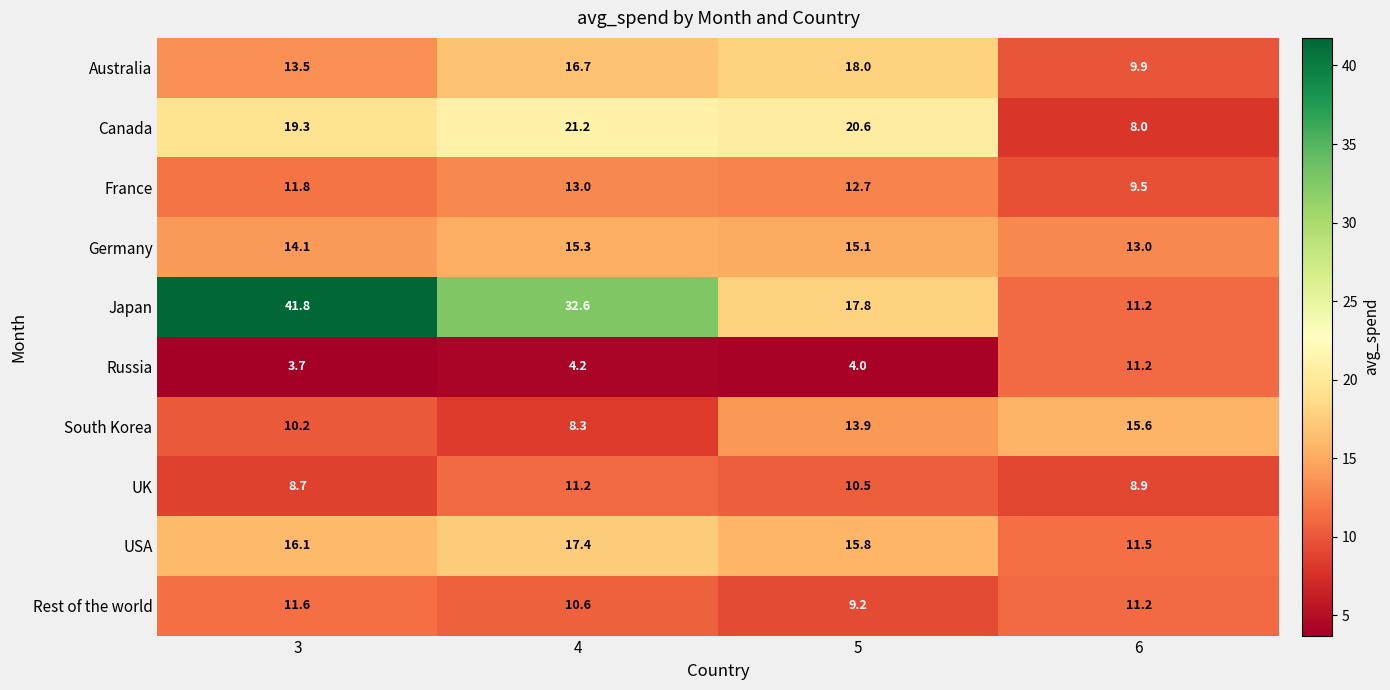

What is the minimum value shown in the chart?

3.7